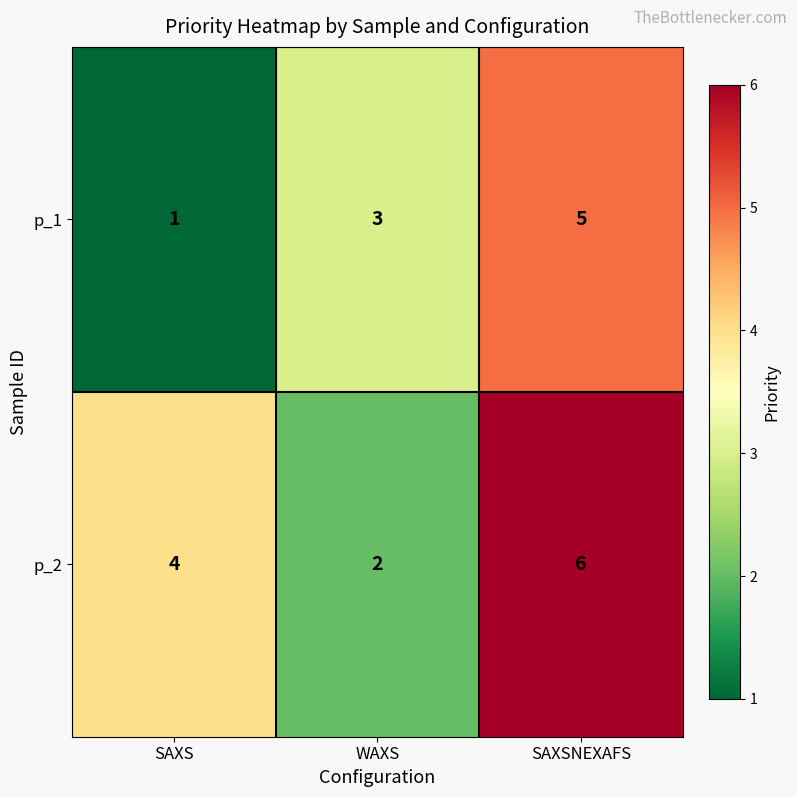

What is the total value across all series at WAXS?

5